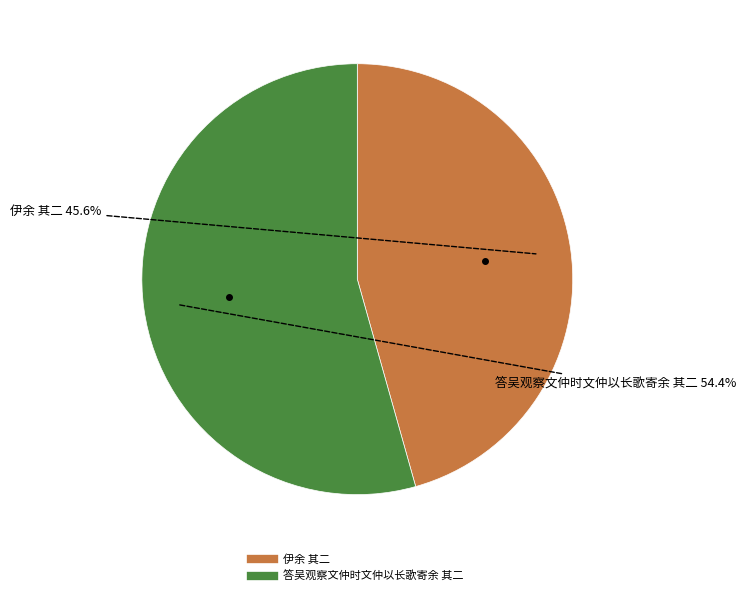

Which category has the smallest portion of the pie?

伊余 其二